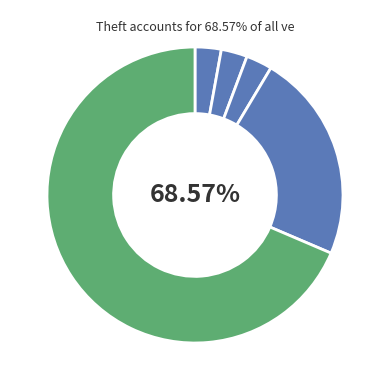

Is it true that Theft is 25% of the pie?

False